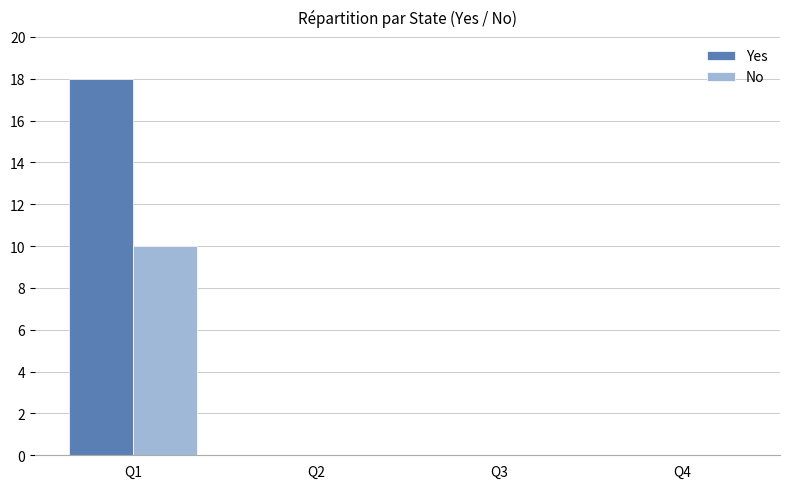

At which label does No reach its peak?

Q1